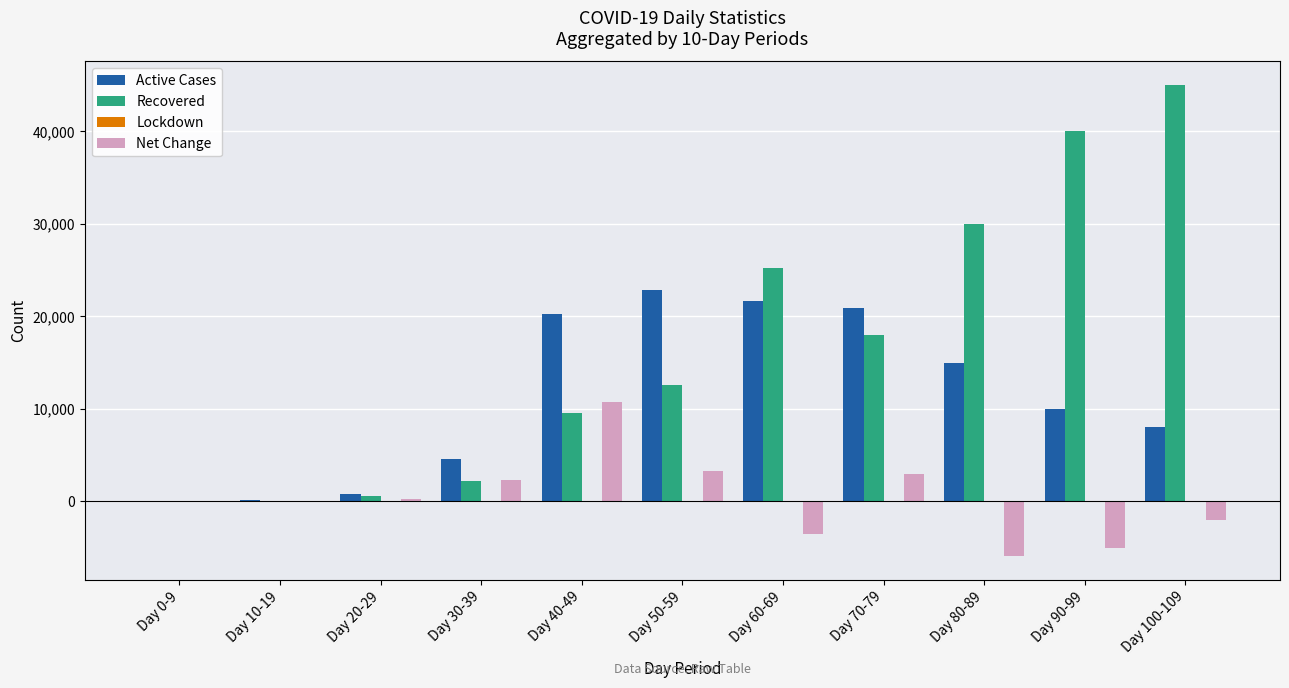

The value of Recovered at Day 80-89 is 19799. True or false?

False